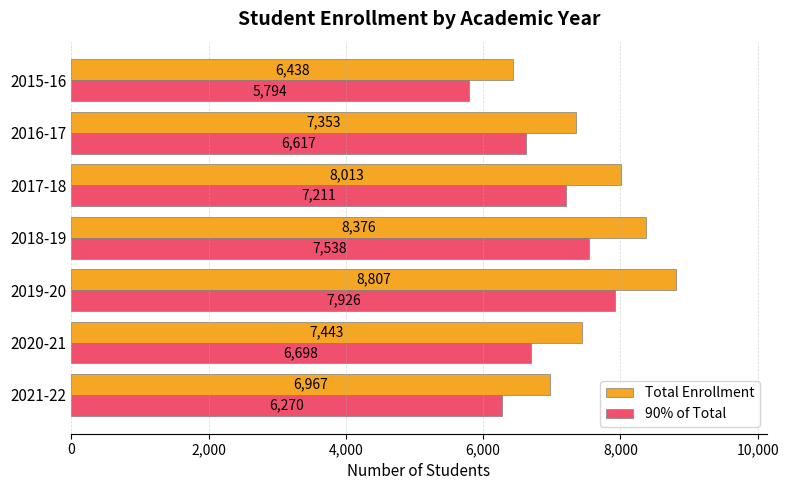

At how many categories does at least one series exceed 6204?

7